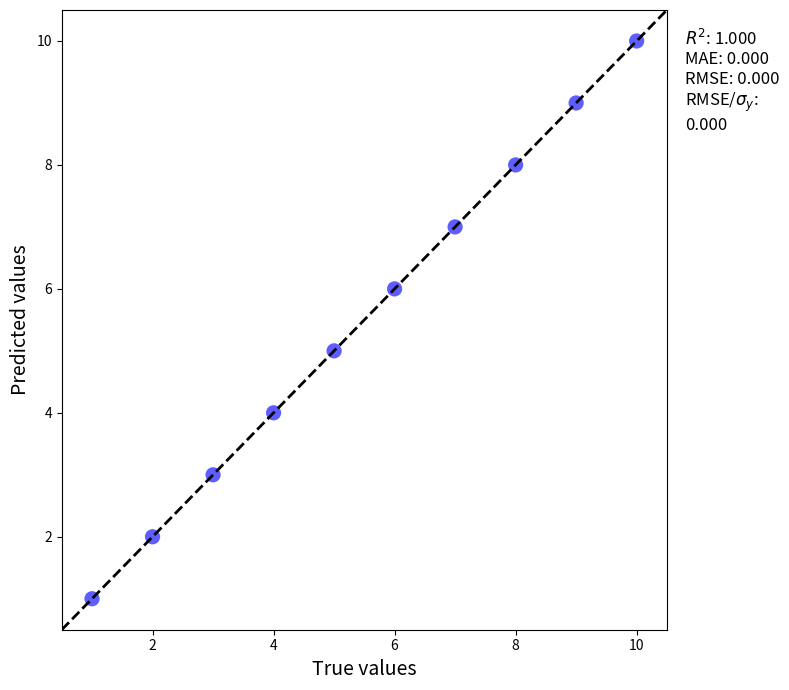

What is the average X value?

6